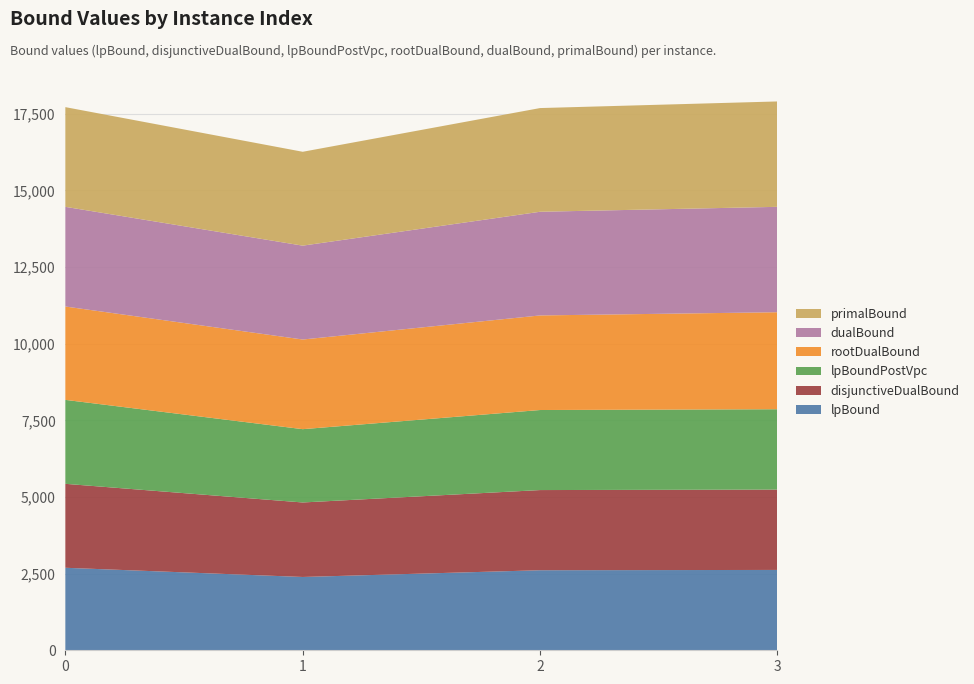

Reading left to right, transcribe all the data shown in this chart.

lpBound: 0=2691.4	1=2391.1	2=2611.2	3=2621.0
disjunctiveDualBound: 0=2738.4	1=2430.5	2=2615.1	3=2621.0
lpBoundPostVpc: 0=2738.4	1=2391.1	2=2611.2	3=2621.0
rootDualBound: 0=3045.8	1=2924.7	2=3085.2	3=3164.6
dualBound: 0=3251.7	1=3062.0	2=3382.2	3=3437.7
primalBound: 0=3252.0	1=3062.0	2=3382.5	3=3438.0